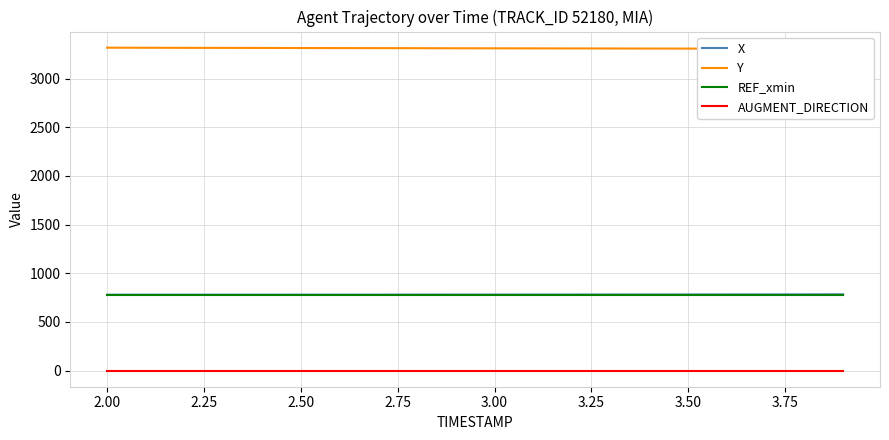

Does the chart have visible grid lines?

Yes